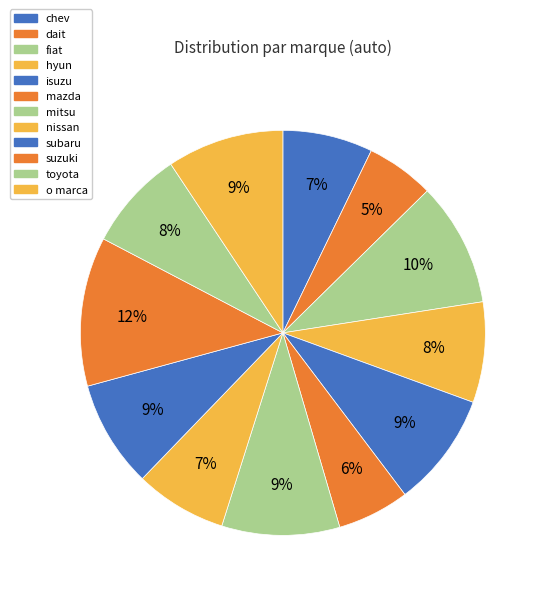

How many slices are in this pie chart?

12